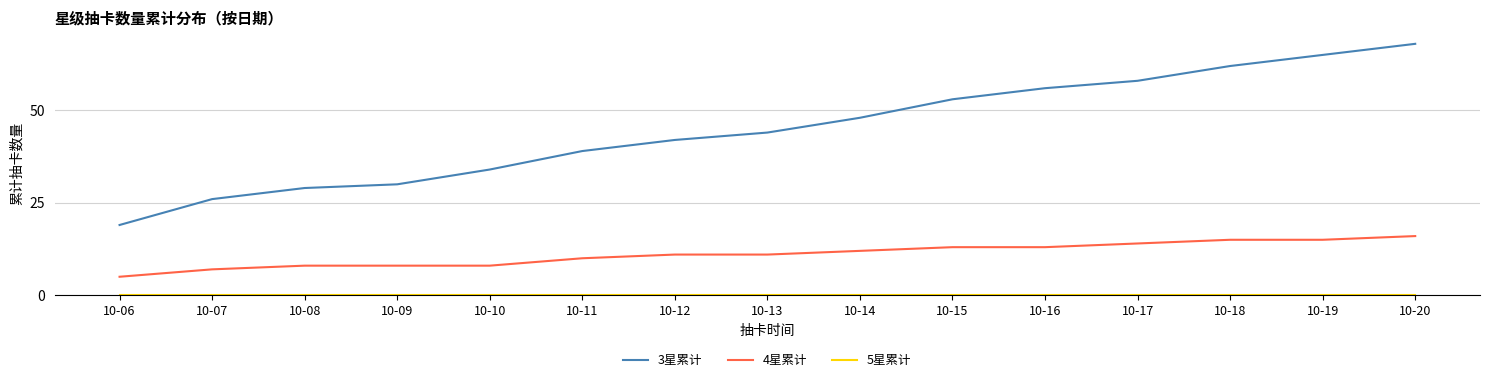

True or false: 4星累计 and 3星累计 cross at least once.

False